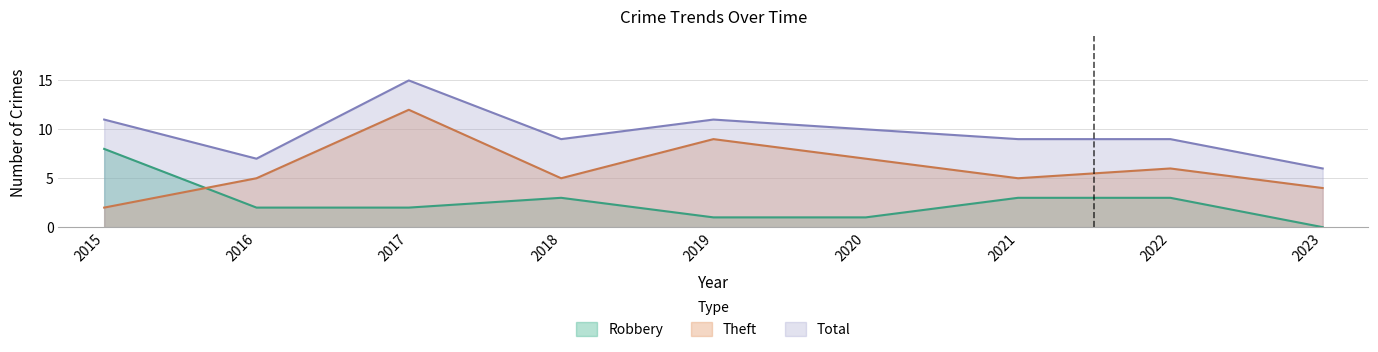

How many interior local valleys does the Total series have?

2